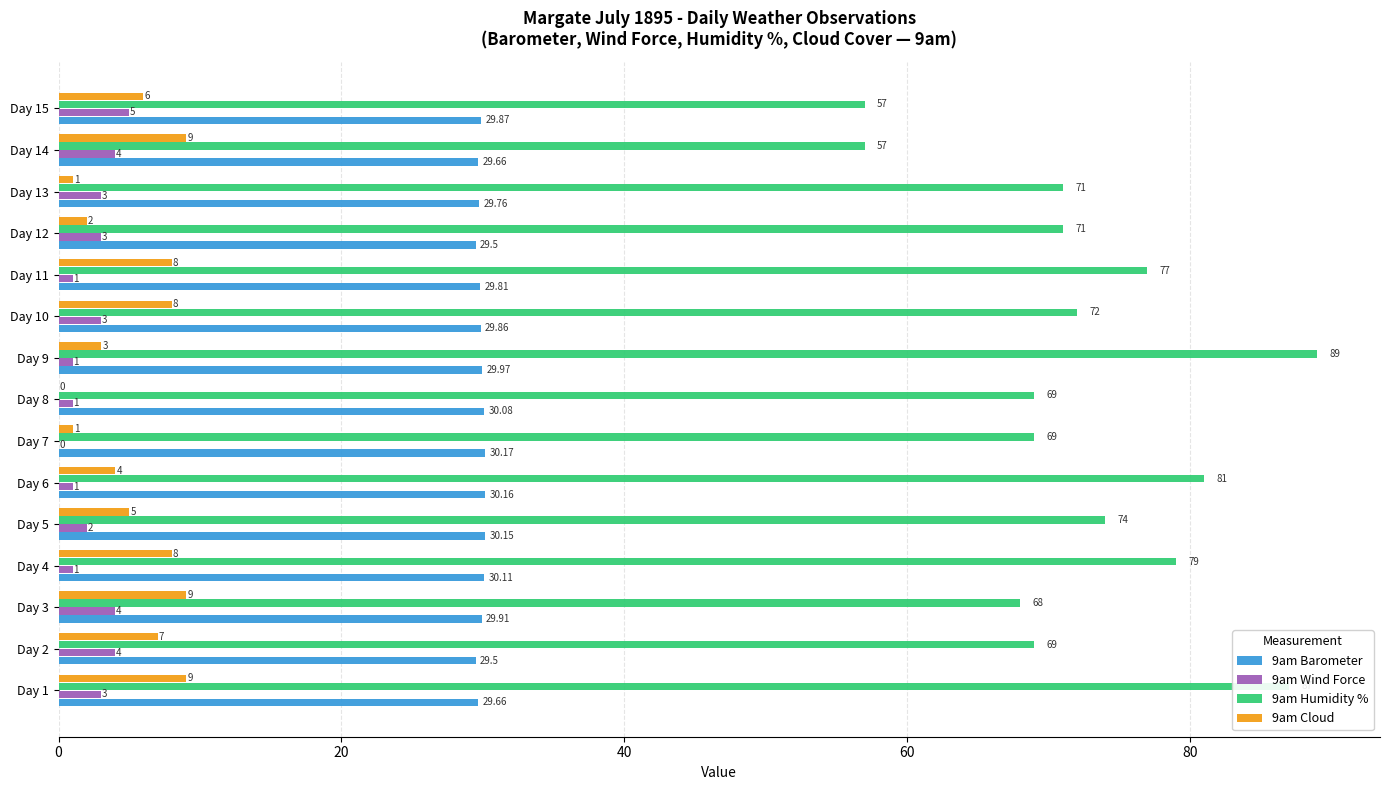

Is the value of 9am Wind Force at Day 4 greater than the value of 9am Barometer at Day 8?

No